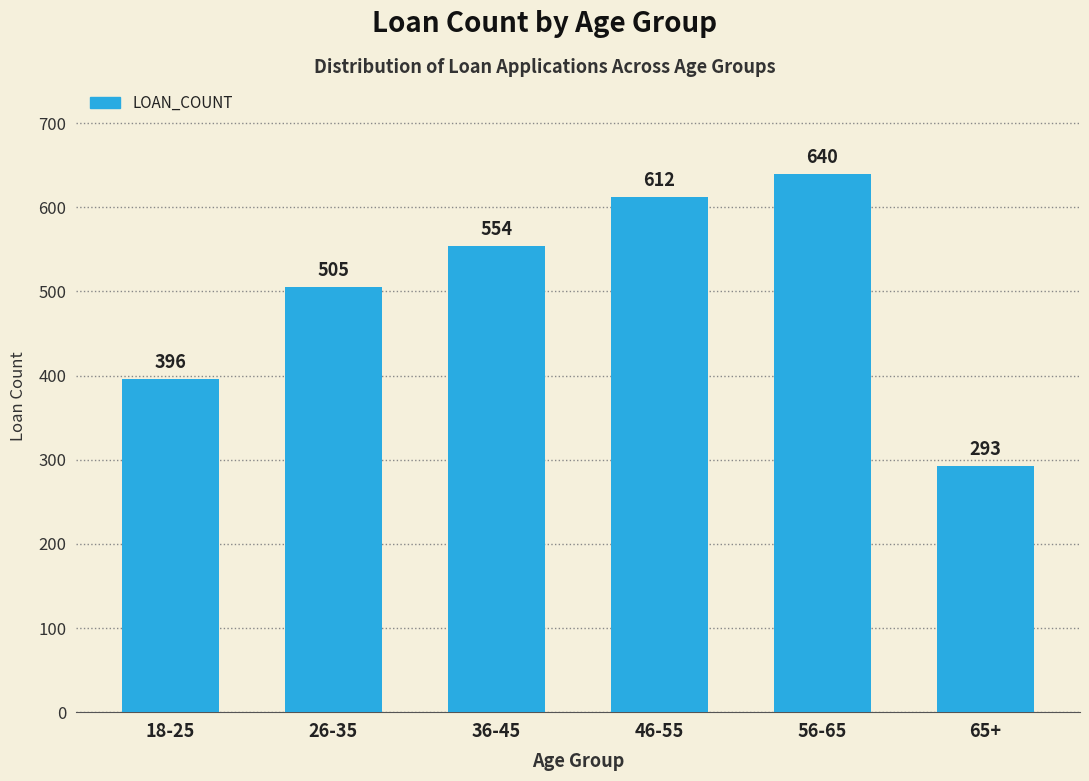

What is the sum of all values?

3000